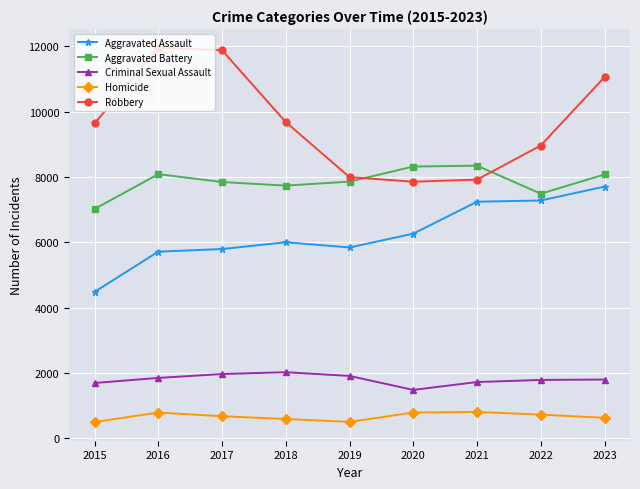

Is this an area chart (filled region under the line)?

No